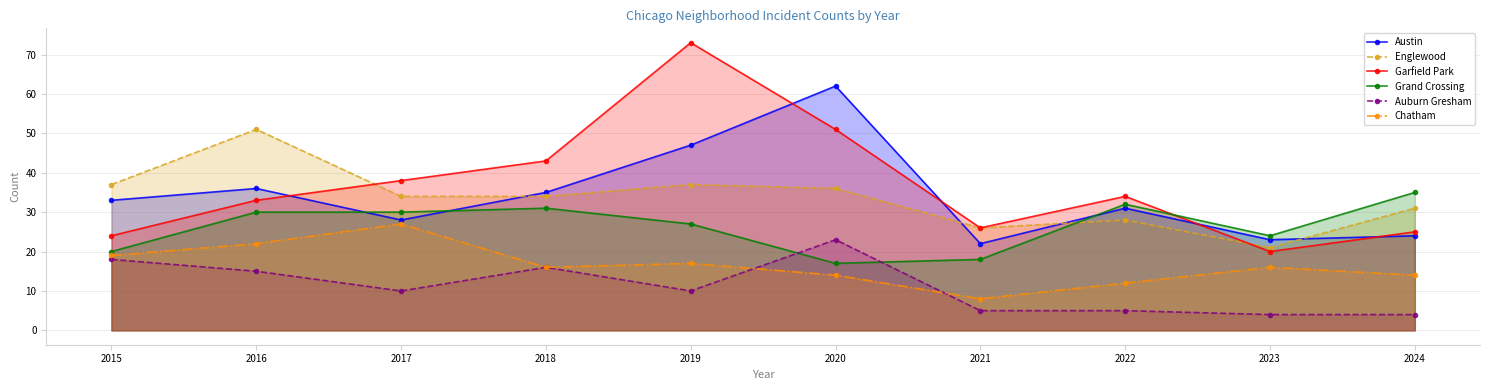

What is the value of the Chatham point at the 5th from the left?

17